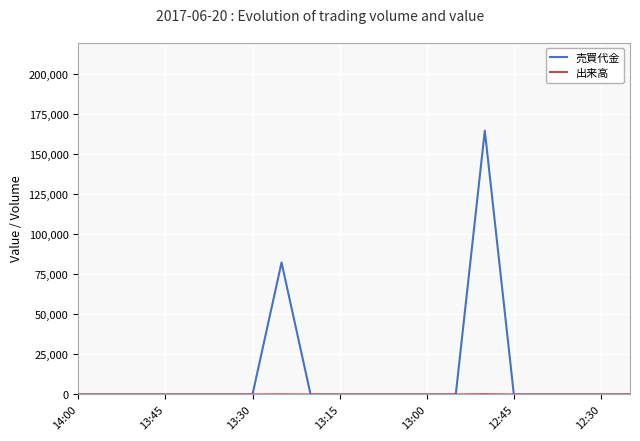

True or false: 出来高 and 売買代金 intersect in this chart.

False